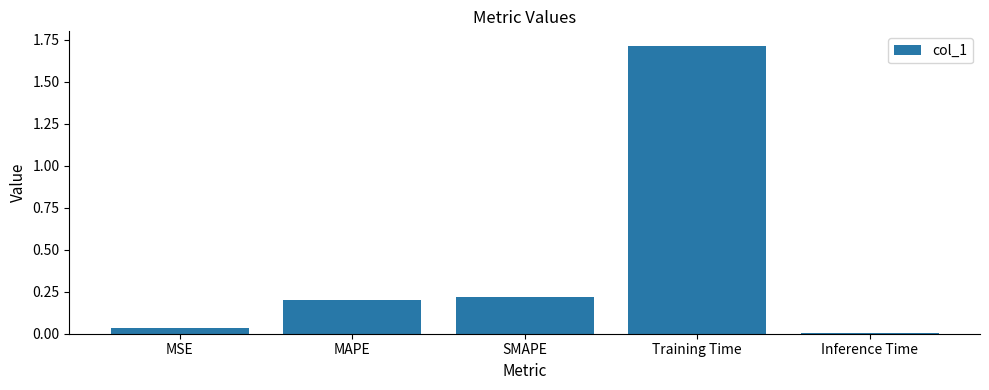

The value at SMAPE is 0.2. True or false?

True